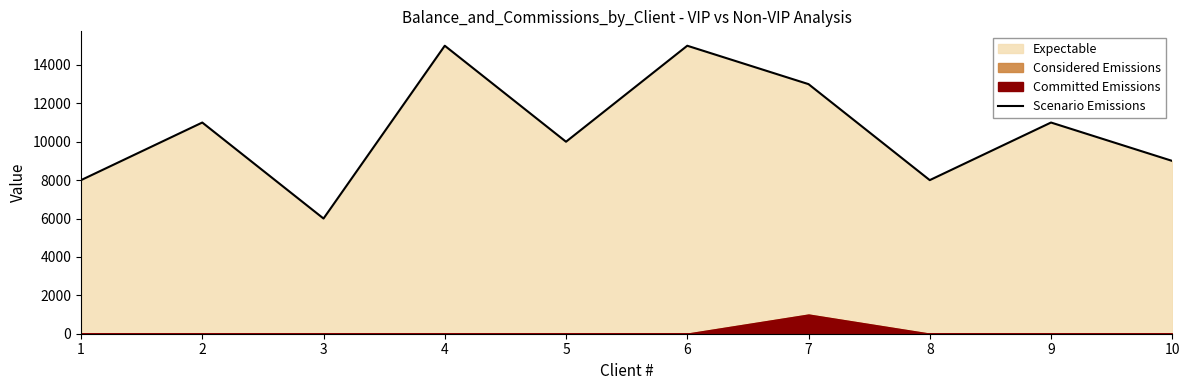

Count the values in the range 8000 to 13000.

7